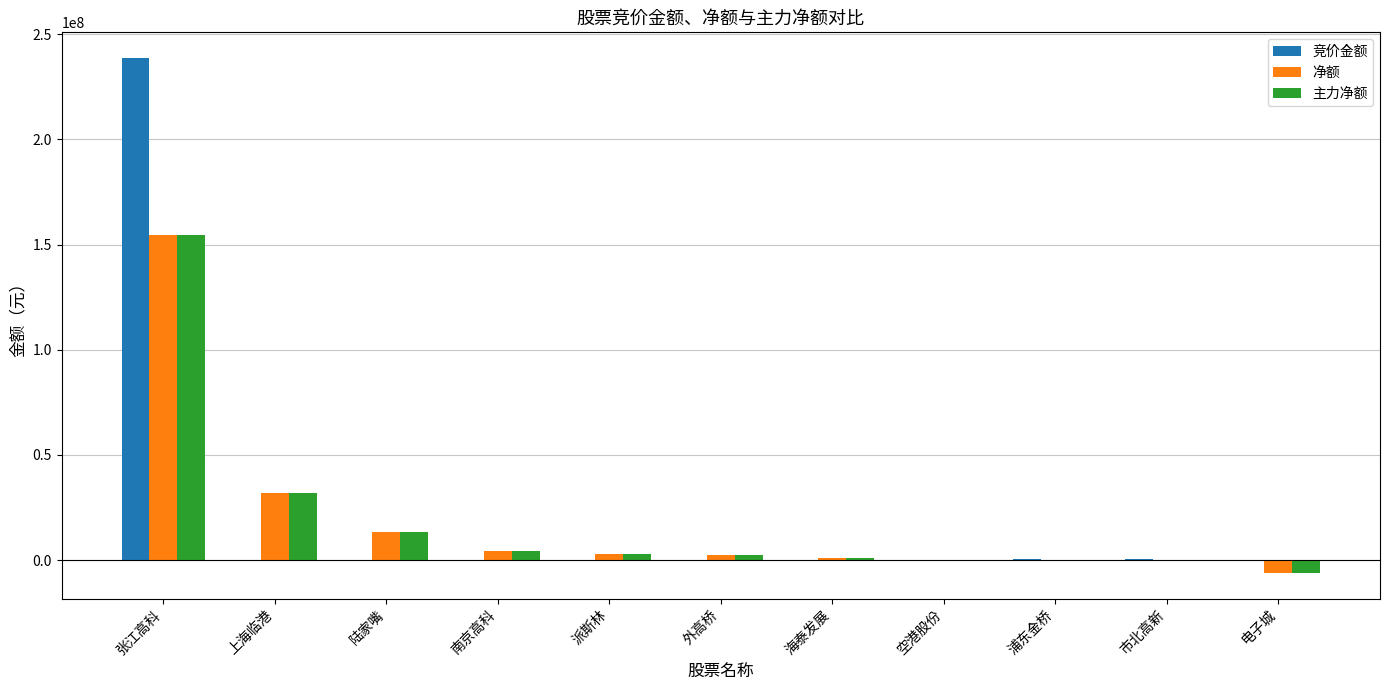

At which category does the chart reach its peak across all series?

张江高科